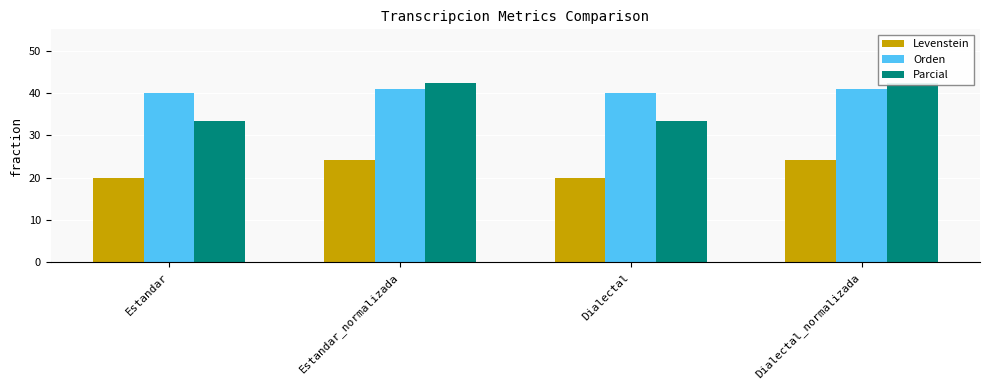

At which label is Parcial closest to 37?

Estandar